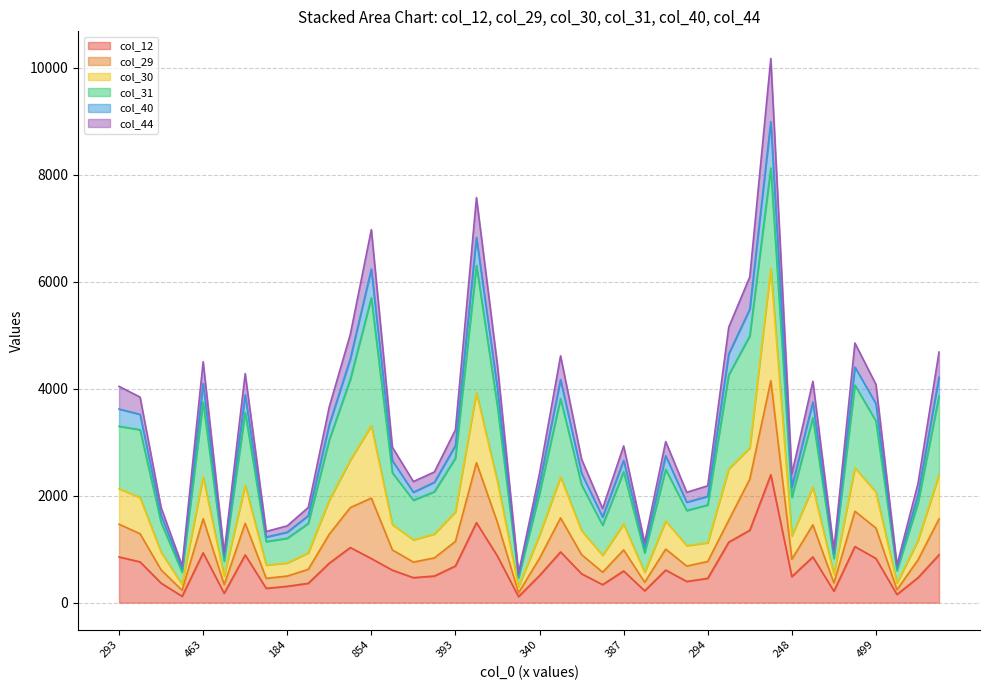

What are all the series names shown in the legend?

col_12, col_29, col_30, col_31, col_40, col_44